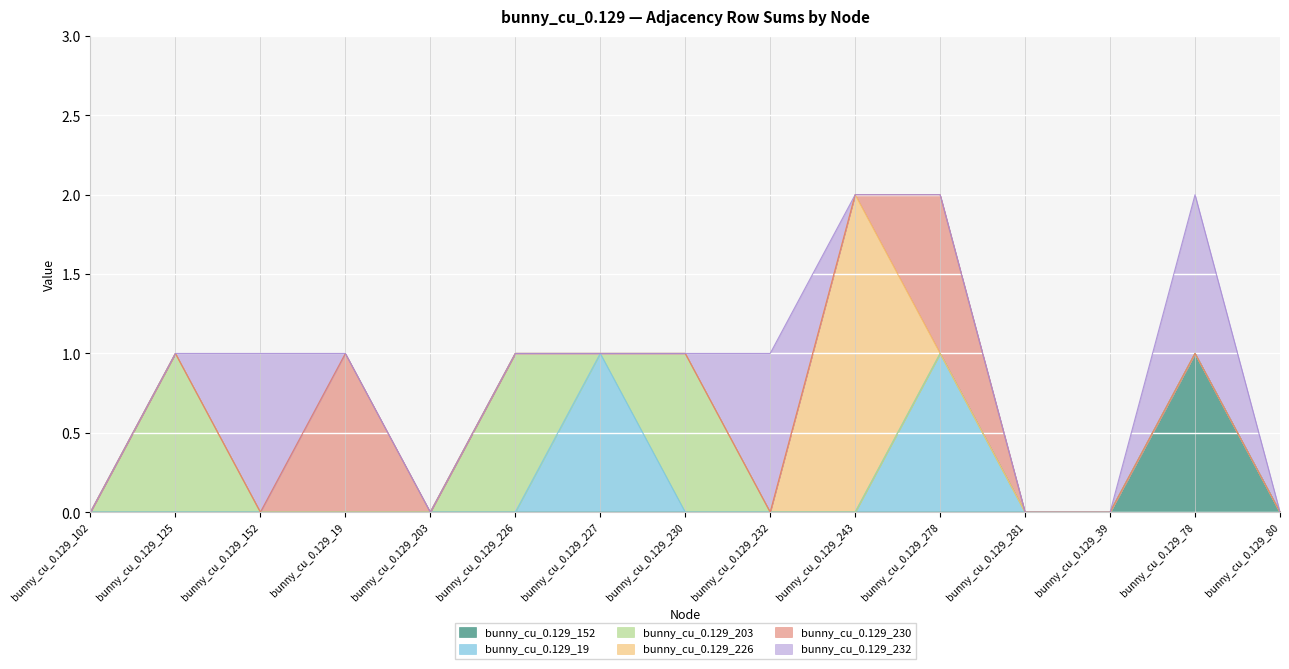

True or false: bunny_cu_0.129_152 and bunny_cu_0.129_226 cross at least once.

False